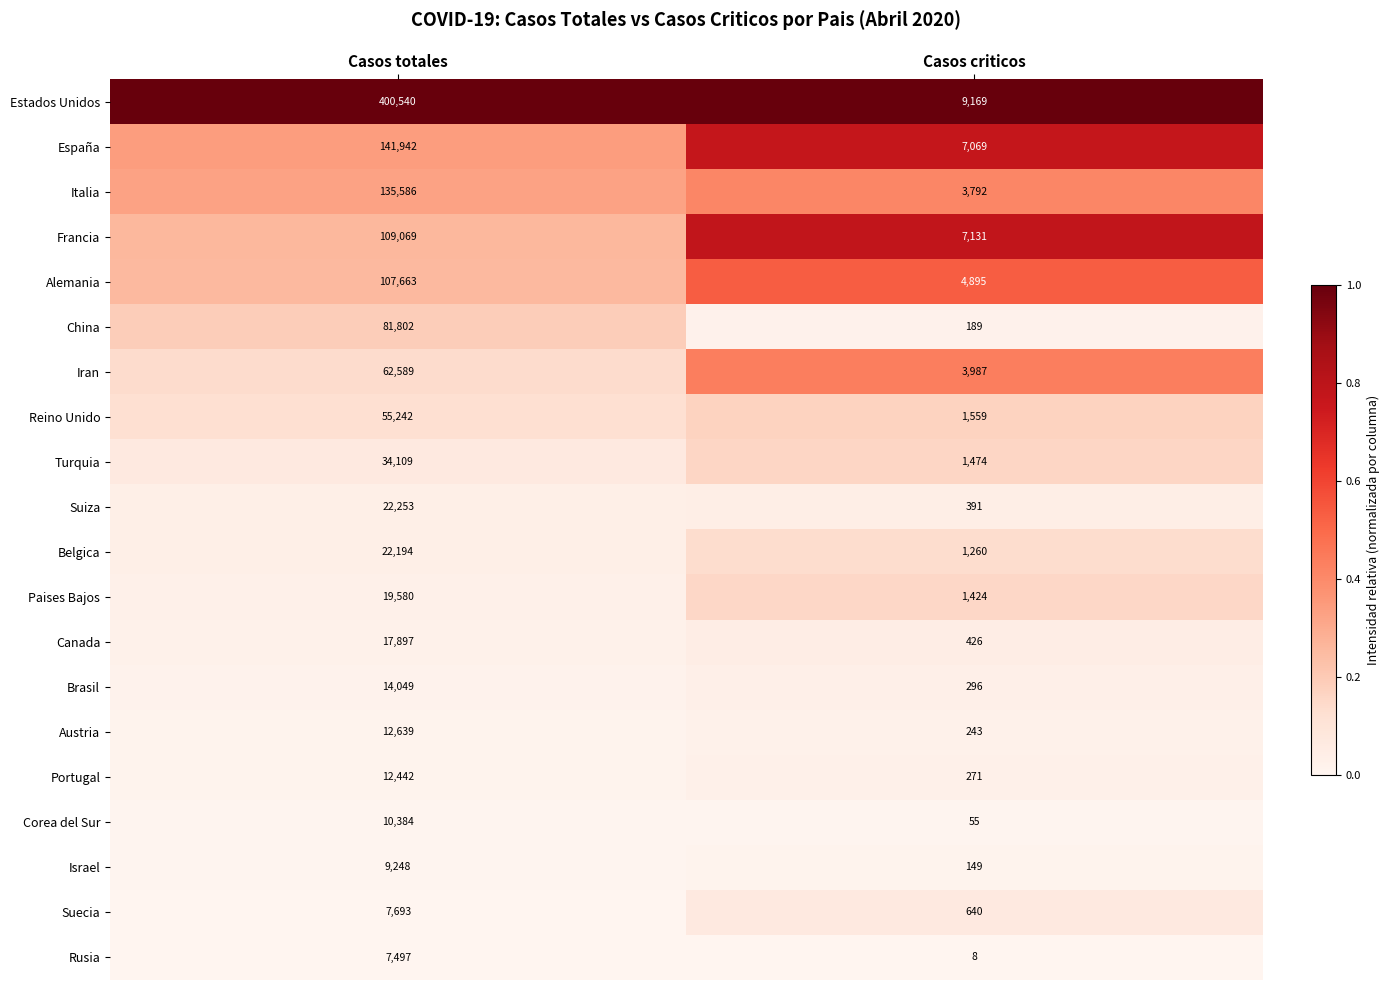

Rank the series at Casos totales from lowest to highest value.

Rusia, Suecia, Israel, Corea del Sur, Portugal, Austria, Brasil, Canada, Paises Bajos, Belgica, Suiza, Turquia, Reino Unido, Iran, China, Alemania, Francia, Italia, España, Estados Unidos